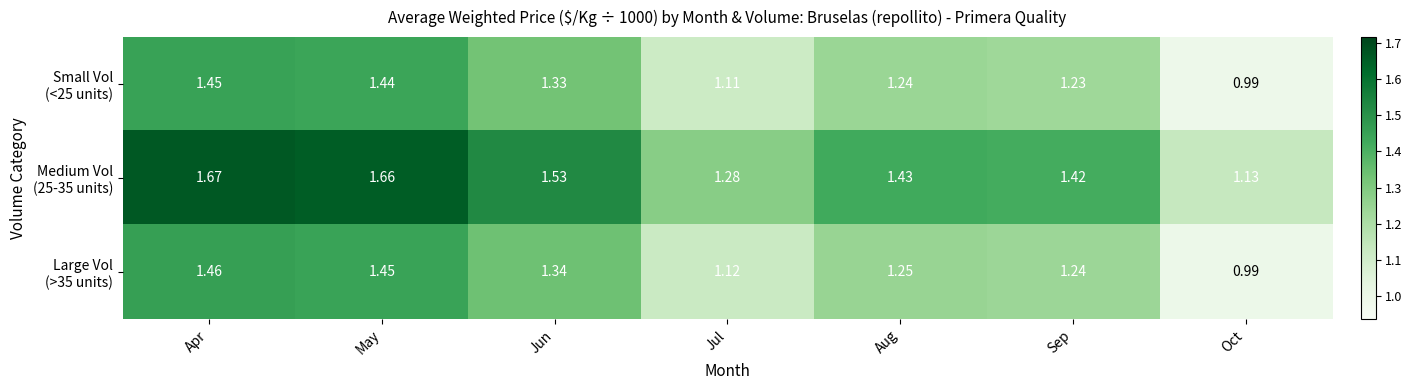

Which category has the highest value across all series?

Apr